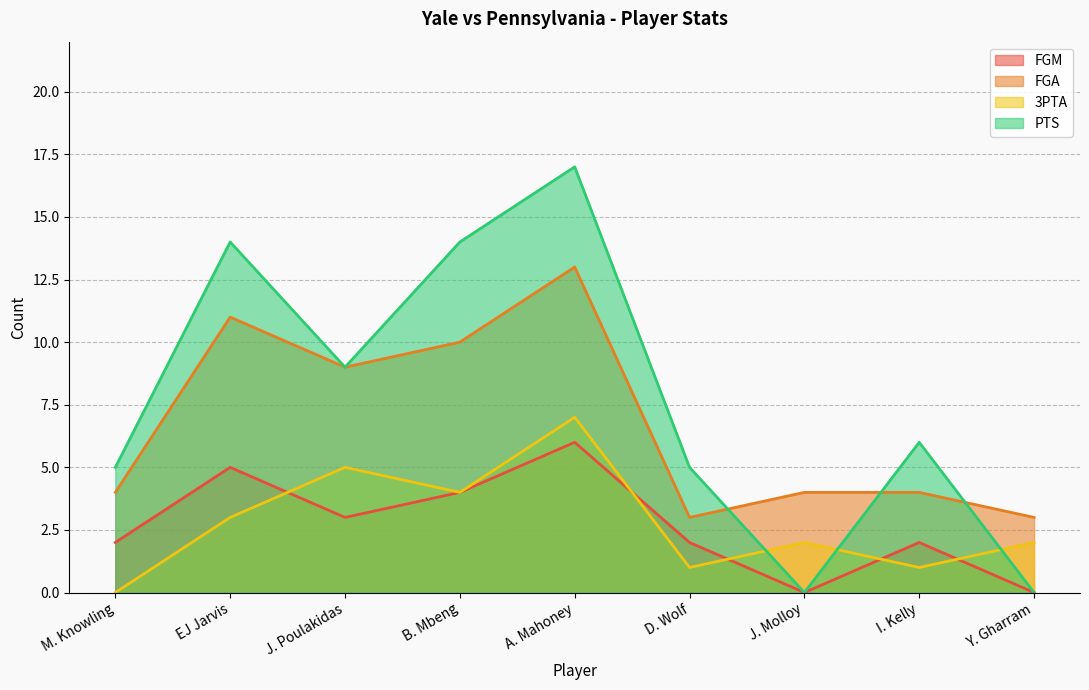

True or false: FGA and 3PTA cross at least once.

False